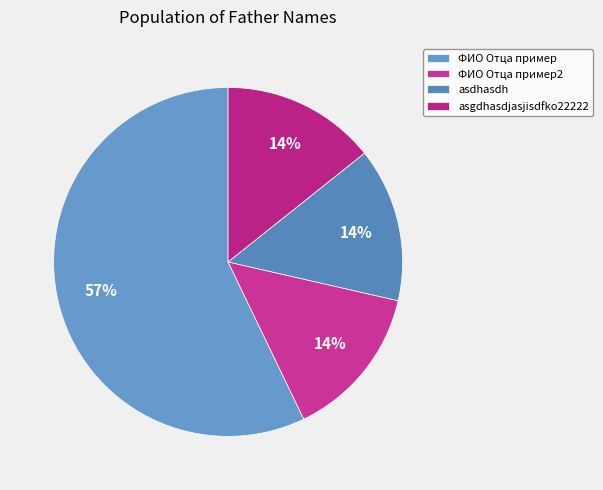

Approximately how many times larger is the value at asdhasdh compared to asgdhasdjasjisdfko22222?

1.0